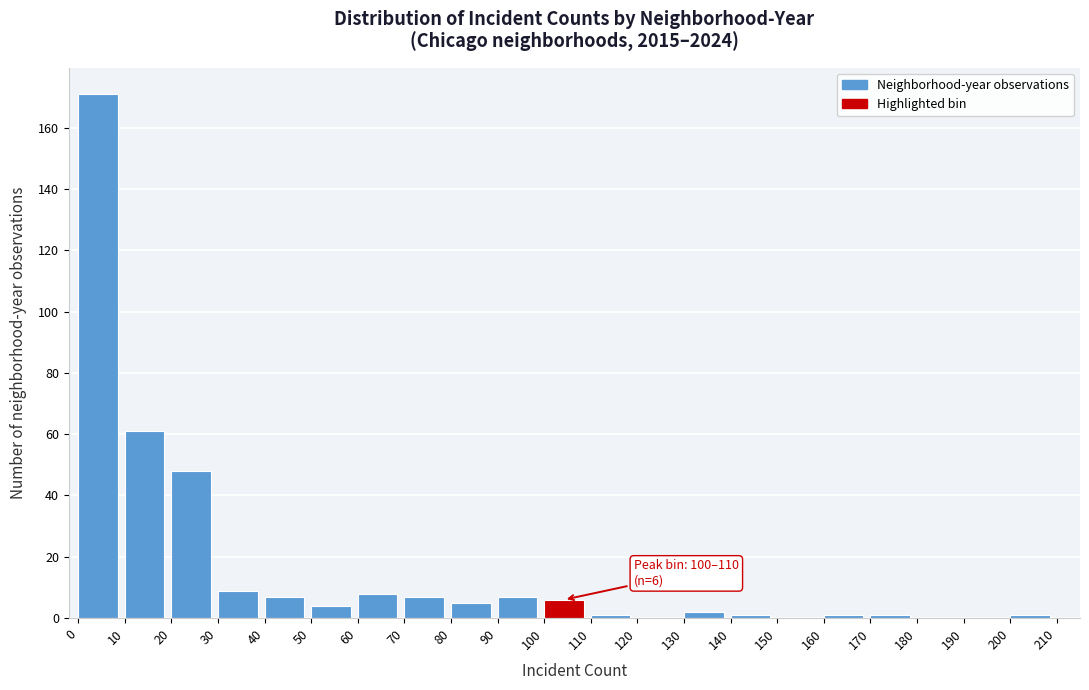

Which range on the x-axis has the tallest bar?

0 to 10